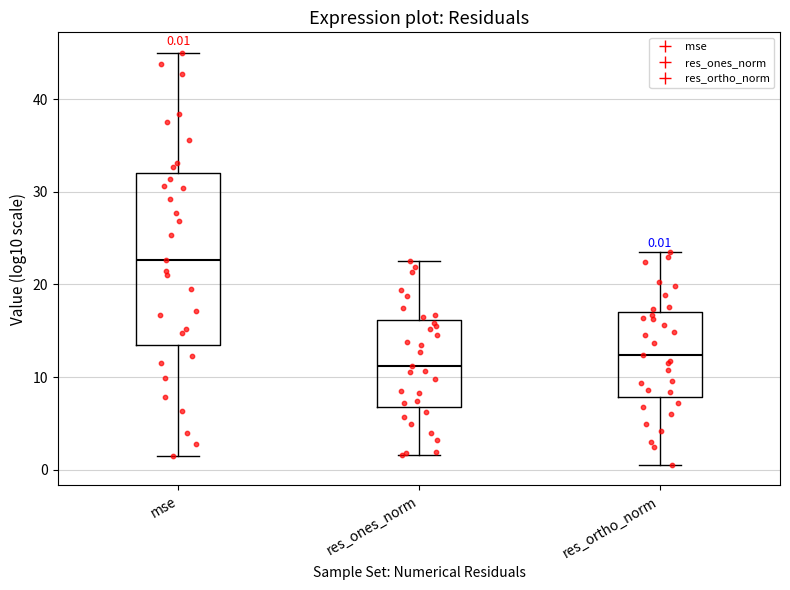

Comparing the boxes themselves (not the whiskers), which one is the tallest?

mse